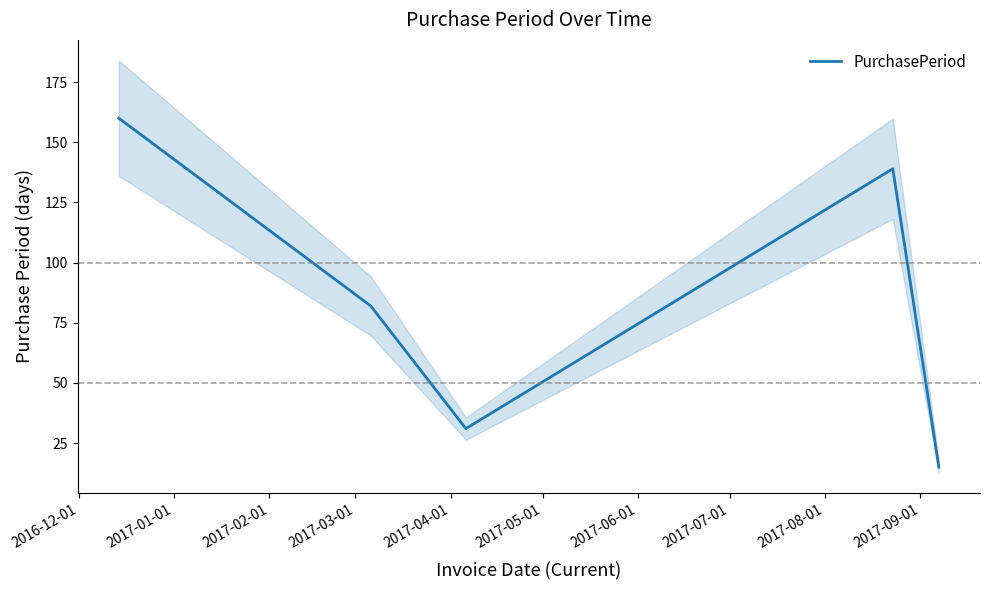

How many interior local valleys (lower than both neighbors) does the data have?

1